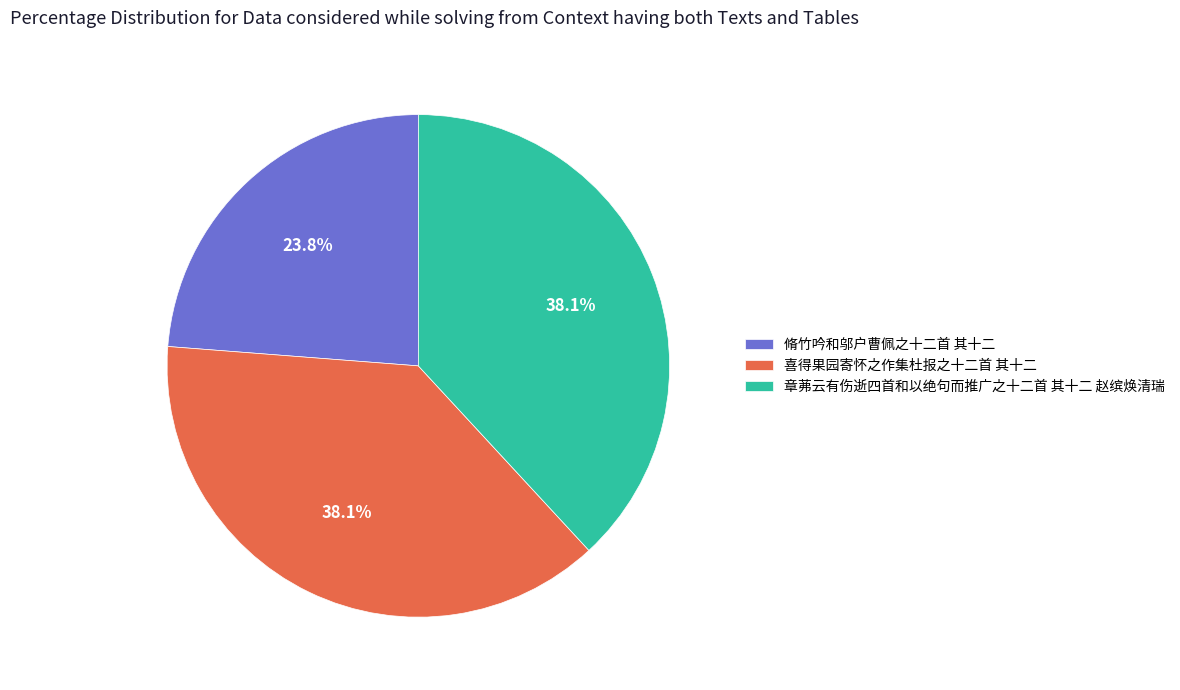

To the nearest percent, what is the average slice percentage?

33%